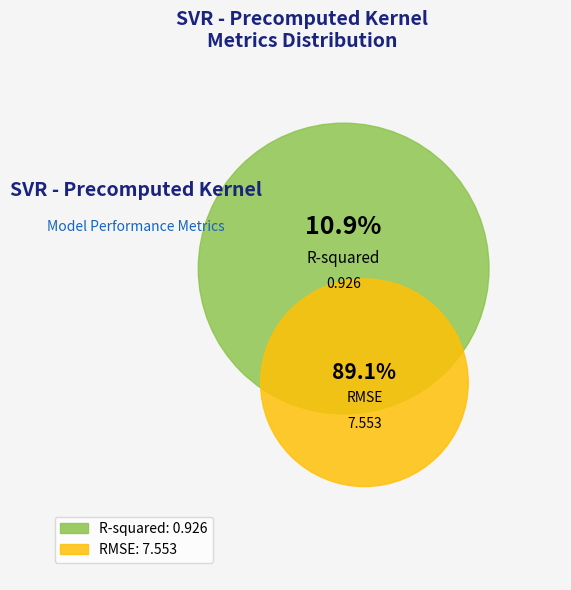

To the nearest percent, what portion does RMSE represent?

89%